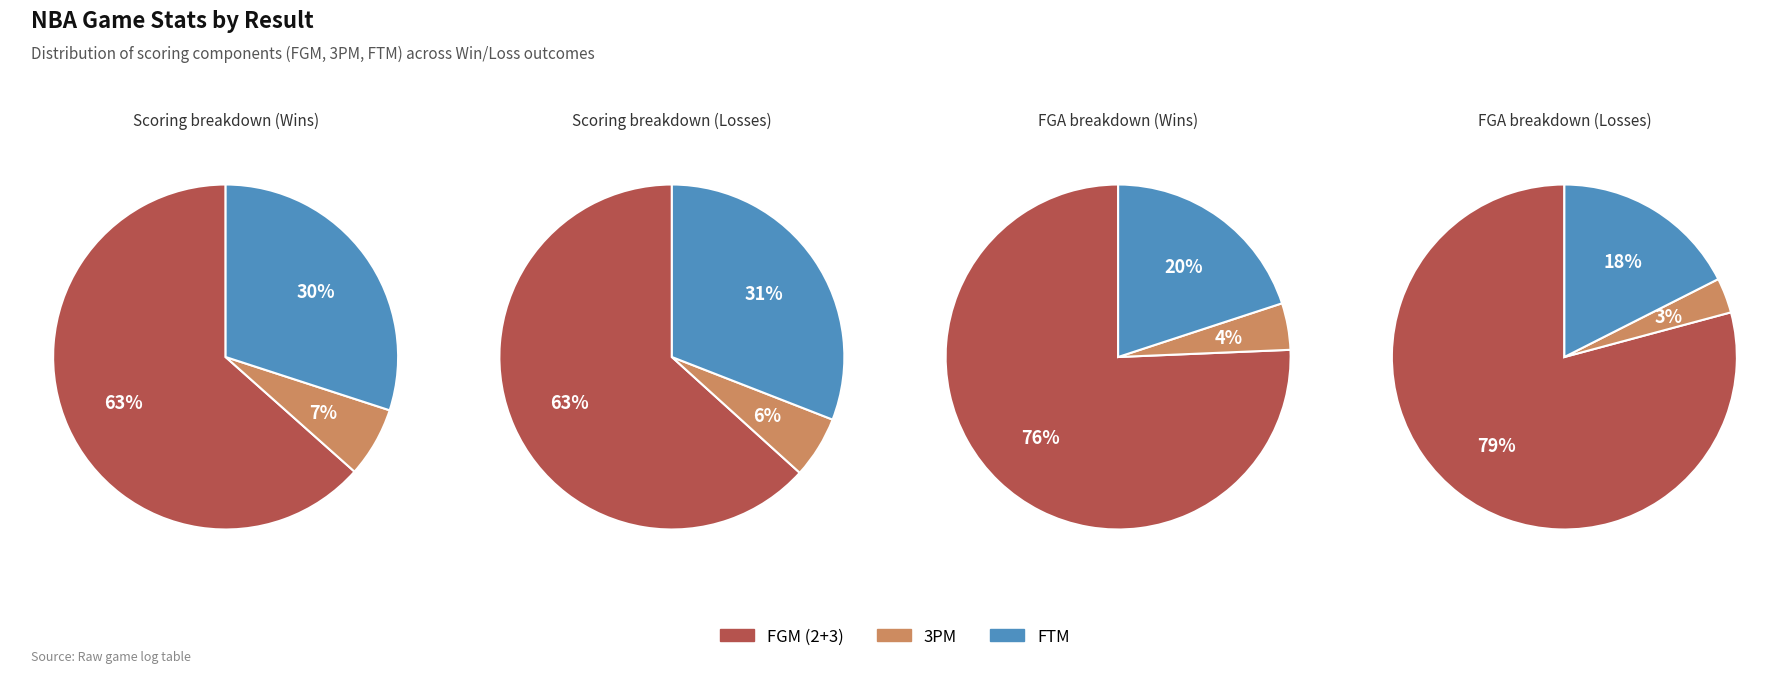

Is 26 the majority of the pie?

No